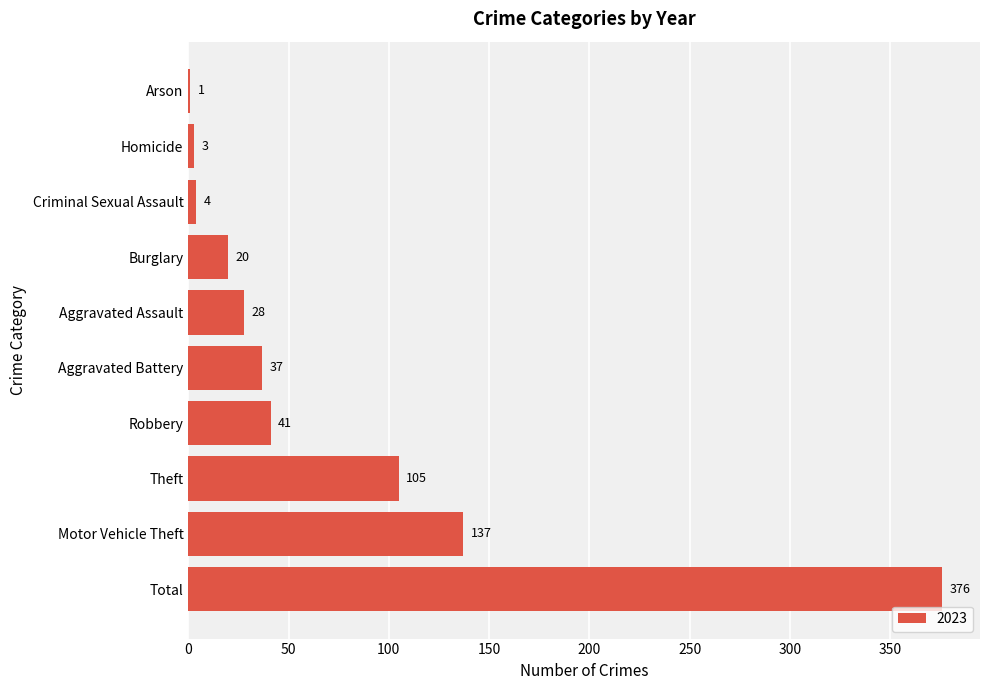

What is the maximum value shown in the chart?

376